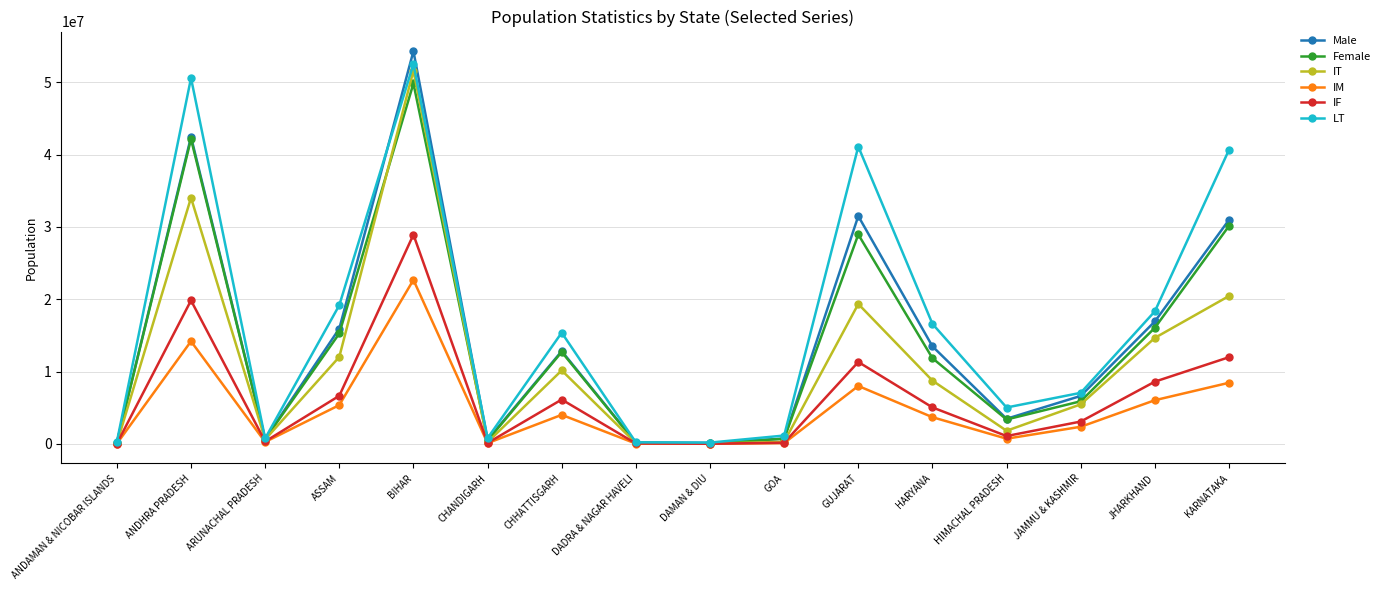

Read the IT value at DADRA & NAGAR HAVELI.

120479